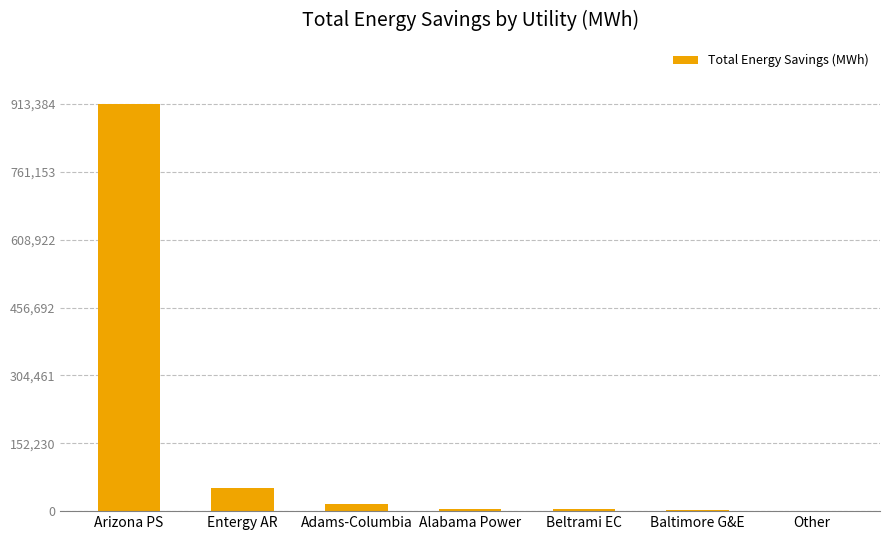

What is the sum of the values at Baltimore G&E and Other?

2303